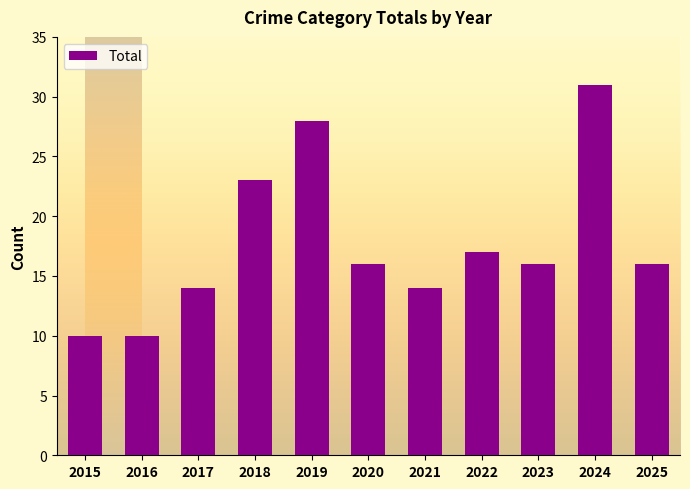

What is the change in value from 2018 to 2021?

-9